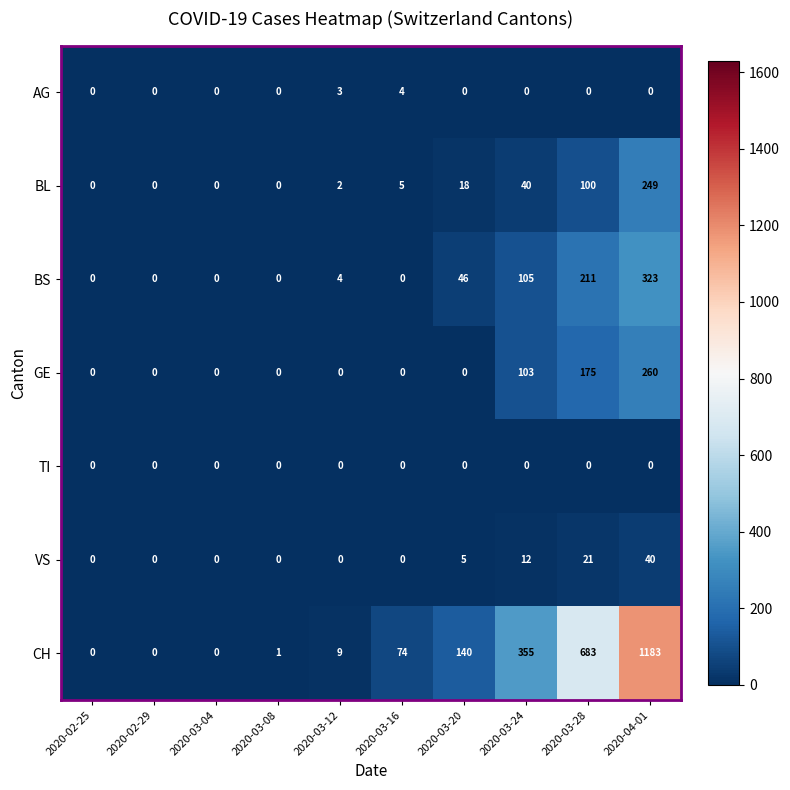

True or false: AG has a value of 0 at 2020-02-29.

True